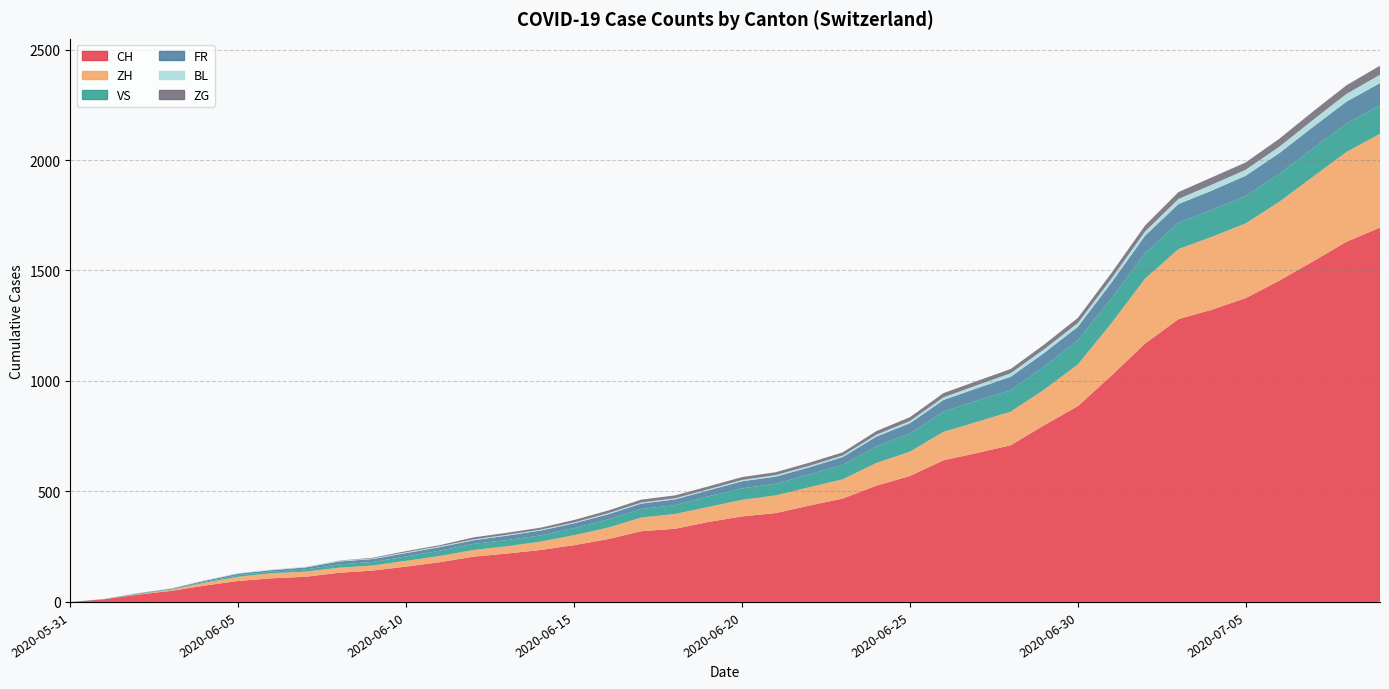

Reading left to right, transcribe all the data shown in this chart.

CH: 2020-05-31=0	2020-06-01=12	2020-06-02=33	2020-06-03=50	2020-06-04=74	2020-06-05=95	2020-06-06=107	2020-06-07=114	2020-06-08=132	2020-06-09=142	2020-06-10=160	2020-06-11=180	2020-06-12=205	2020-06-13=219	2020-06-14=235	2020-06-15=257	2020-06-16=284	2020-06-17=320	2020-06-18=331	2020-06-19=362	2020-06-20=387	2020-06-21=402	2020-06-22=436	2020-06-23=468	2020-06-24=526	2020-06-25=570	2020-06-26=641	2020-06-27=674	2020-06-28=709	2020-06-29=800	2020-06-30=886	2020-07-01=1024	2020-07-02=1169	2020-07-03=1280	2020-07-04=1323	2020-07-05=1375	2020-07-06=1454	2020-07-07=1541	2020-07-08=1630	2020-07-09=1694
ZH: 2020-05-31=0	2020-06-01=0	2020-06-02=2	2020-06-03=5	2020-06-04=13	2020-06-05=19	2020-06-06=23	2020-06-07=23	2020-06-08=23	2020-06-09=23	2020-06-10=26	2020-06-11=28	2020-06-12=30	2020-06-13=33	2020-06-14=38	2020-06-15=45	2020-06-16=52	2020-06-17=62	2020-06-18=67	2020-06-19=68	2020-06-20=75	2020-06-21=80	2020-06-22=83	2020-06-23=87	2020-06-24=103	2020-06-25=110	2020-06-26=129	2020-06-27=141	2020-06-28=152	2020-06-29=161	2020-06-30=189	2020-07-01=237	2020-07-02=294	2020-07-03=317	2020-07-04=330	2020-07-05=338	2020-07-06=357	2020-07-07=383	2020-07-08=406	2020-07-09=425
VS: 2020-05-31=0	2020-06-01=1	2020-06-02=2	2020-06-03=2	2020-06-04=4	2020-06-05=7	2020-06-06=7	2020-06-07=10	2020-06-08=15	2020-06-09=16	2020-06-10=20	2020-06-11=24	2020-06-12=28	2020-06-13=28	2020-06-14=28	2020-06-15=32	2020-06-16=37	2020-06-17=39	2020-06-18=40	2020-06-19=48	2020-06-20=52	2020-06-21=53	2020-06-22=58	2020-06-23=65	2020-06-24=75	2020-06-25=82	2020-06-26=92	2020-06-27=96	2020-06-28=97	2020-06-29=105	2020-06-30=109	2020-07-01=112	2020-07-02=115	2020-07-03=120	2020-07-04=122	2020-07-05=124	2020-07-06=126	2020-07-07=129	2020-07-08=129	2020-07-09=129
FR: 2020-05-31=0	2020-06-01=0	2020-06-02=2	2020-06-03=3	2020-06-04=5	2020-06-05=7	2020-06-06=7	2020-06-07=9	2020-06-08=13	2020-06-09=13	2020-06-10=15	2020-06-11=16	2020-06-12=16	2020-06-13=20	2020-06-14=22	2020-06-15=22	2020-06-16=23	2020-06-17=24	2020-06-18=26	2020-06-19=27	2020-06-20=32	2020-06-21=32	2020-06-22=32	2020-06-23=36	2020-06-24=44	2020-06-25=47	2020-06-26=52	2020-06-27=56	2020-06-28=61	2020-06-29=61	2020-06-30=61	2020-07-01=72	2020-07-02=79	2020-07-03=84	2020-07-04=87	2020-07-05=92	2020-07-06=94	2020-07-07=96	2020-07-08=99	2020-07-09=100
BL: 2020-05-31=0	2020-06-01=1	2020-06-02=1	2020-06-03=2	2020-06-04=2	2020-06-05=3	2020-06-06=3	2020-06-07=3	2020-06-08=3	2020-06-09=3	2020-06-10=4	2020-06-11=4	2020-06-12=4	2020-06-13=4	2020-06-14=4	2020-06-15=4	2020-06-16=5	2020-06-17=5	2020-06-18=5	2020-06-19=5	2020-06-20=6	2020-06-21=7	2020-06-22=7	2020-06-23=7	2020-06-24=9	2020-06-25=10	2020-06-26=12	2020-06-27=14	2020-06-28=16	2020-06-29=17	2020-06-30=17	2020-07-01=18	2020-07-02=19	2020-07-03=23	2020-07-04=27	2020-07-05=27	2020-07-06=29	2020-07-07=32	2020-07-08=35	2020-07-09=38
ZG: 2020-05-31=0	2020-06-01=0	2020-06-02=0	2020-06-03=0	2020-06-04=0	2020-06-05=0	2020-06-06=0	2020-06-07=0	2020-06-08=1	2020-06-09=3	2020-06-10=5	2020-06-11=5	2020-06-12=9	2020-06-13=9	2020-06-14=9	2020-06-15=11	2020-06-16=12	2020-06-17=13	2020-06-18=13	2020-06-19=13	2020-06-20=13	2020-06-21=13	2020-06-22=14	2020-06-23=14	2020-06-24=16	2020-06-25=17	2020-06-26=19	2020-06-27=19	2020-06-28=19	2020-06-29=21	2020-06-30=23	2020-07-01=25	2020-07-02=27	2020-07-03=31	2020-07-04=33	2020-07-05=33	2020-07-06=36	2020-07-07=38	2020-07-08=39	2020-07-09=41